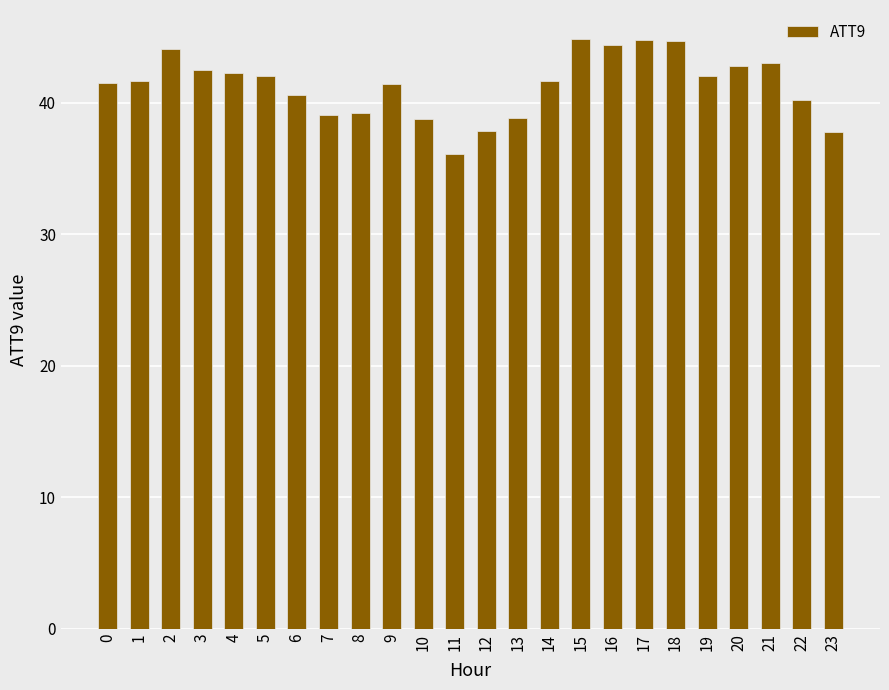

Which label corresponds to the smallest value in the chart?

11